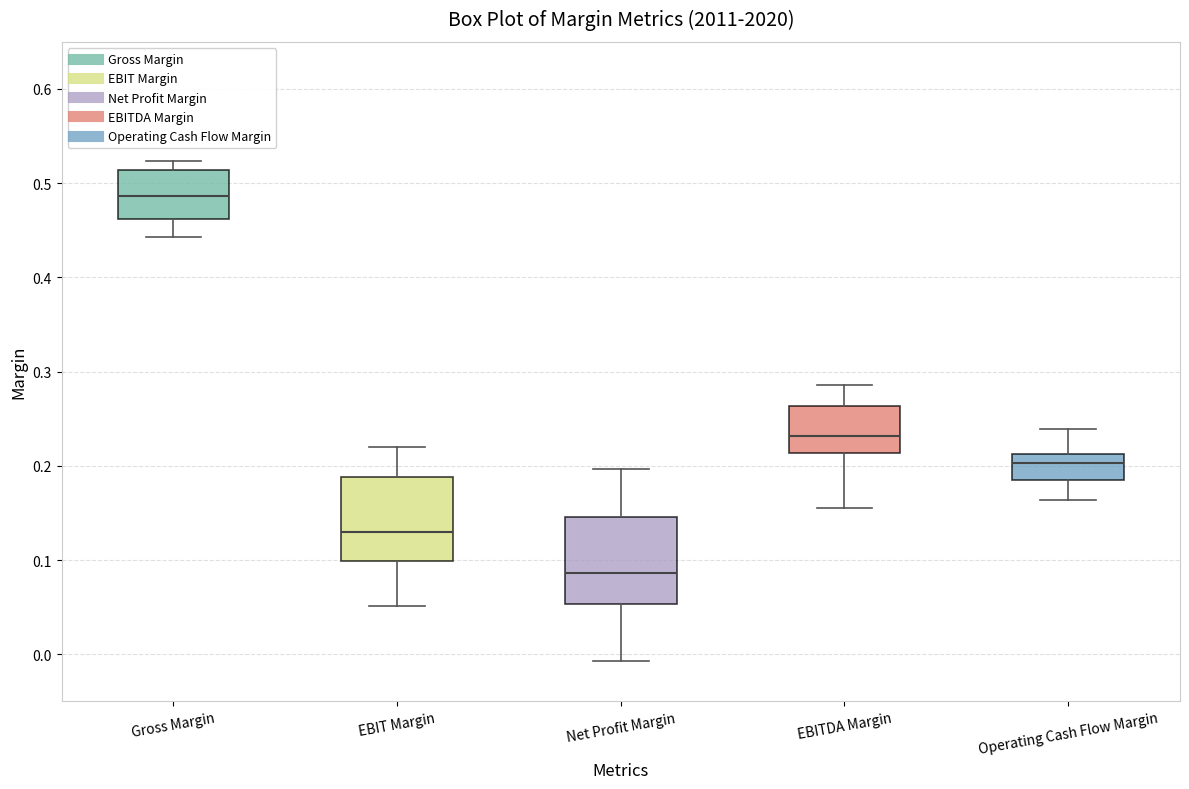

Which box has the lowest median line?

Net Profit Margin